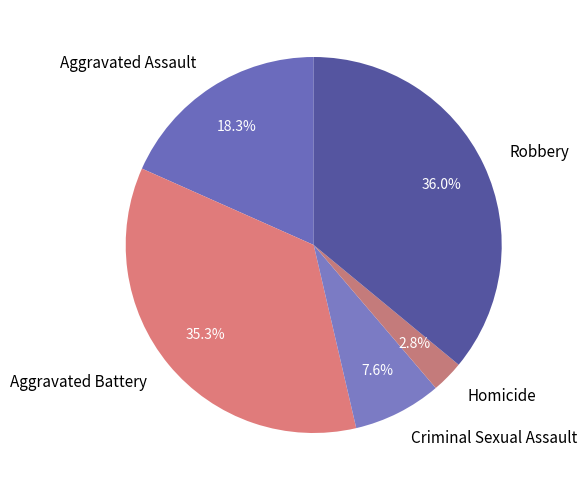

To the nearest percent, what is the difference between the largest and smallest slice percentages?

33%